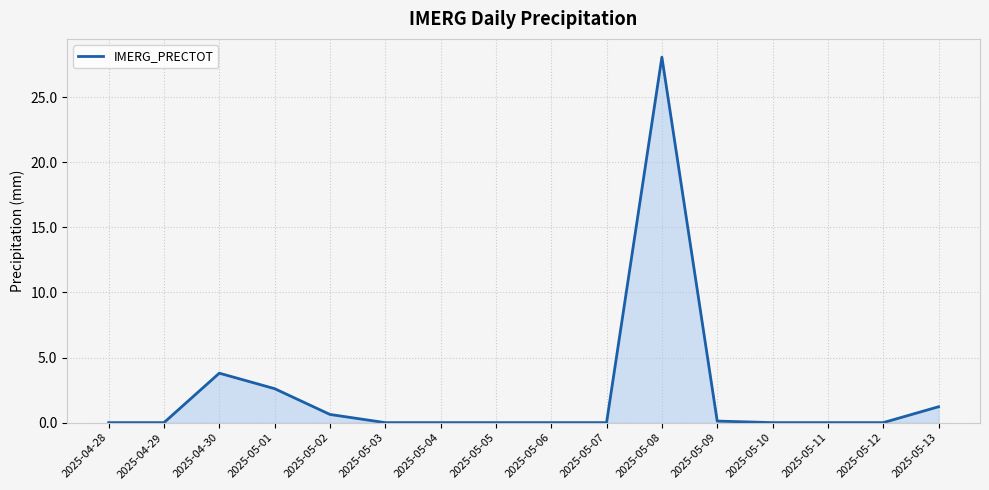

Is it true that the value at 2025-05-08 is 28.1?

True